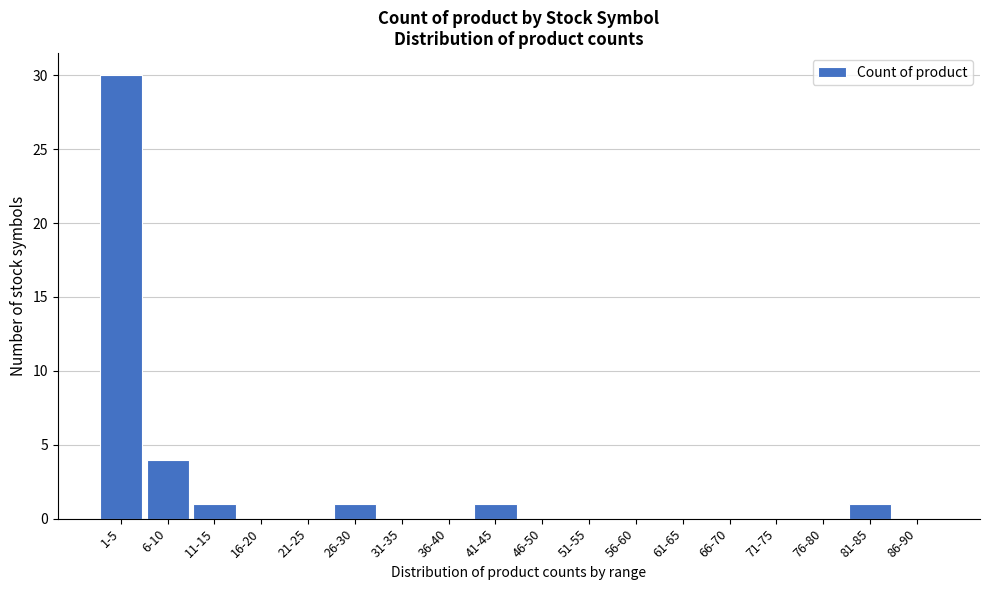

Reading right to left, what are all the values shown in this chart?

86-90=0	81-85=1	76-80=0	71-75=0	66-70=0	61-65=0	56-60=0	51-55=0	46-50=0	41-45=1	36-40=0	31-35=0	26-30=1	21-25=0	16-20=0	11-15=1	6-10=4	1-5=30